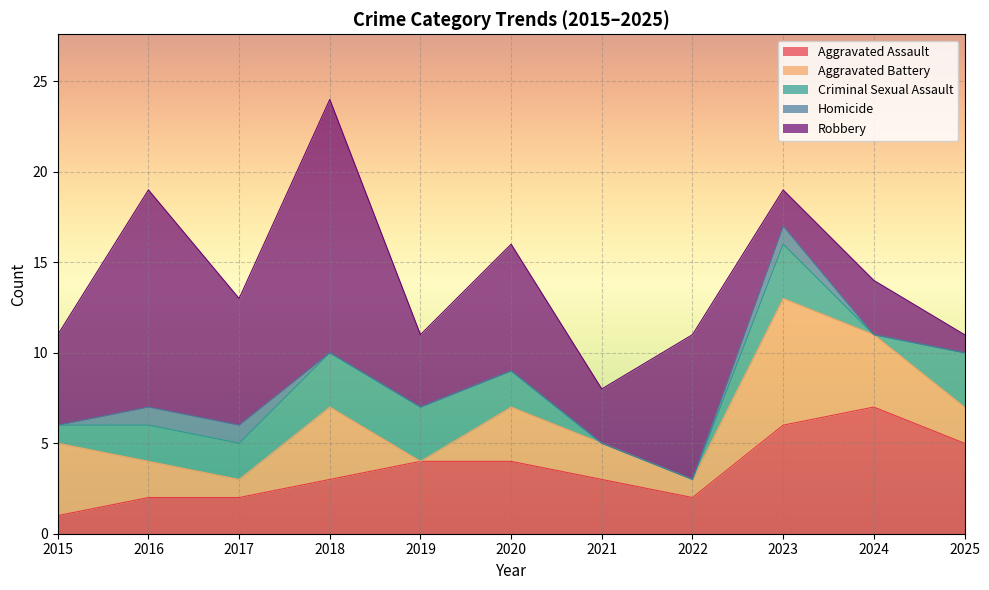

At which label is Aggravated Assault closest to 4?

2019